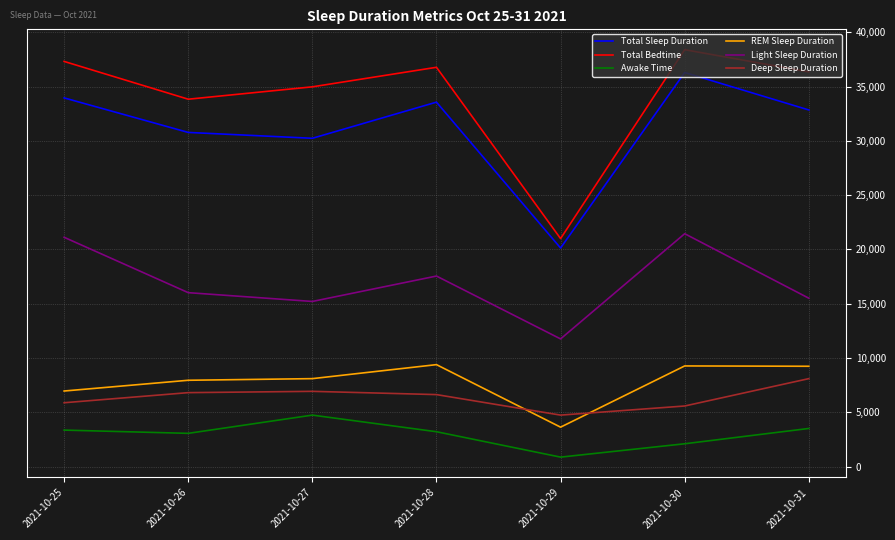

True or false: Deep Sleep Duration and Light Sleep Duration intersect in this chart.

False